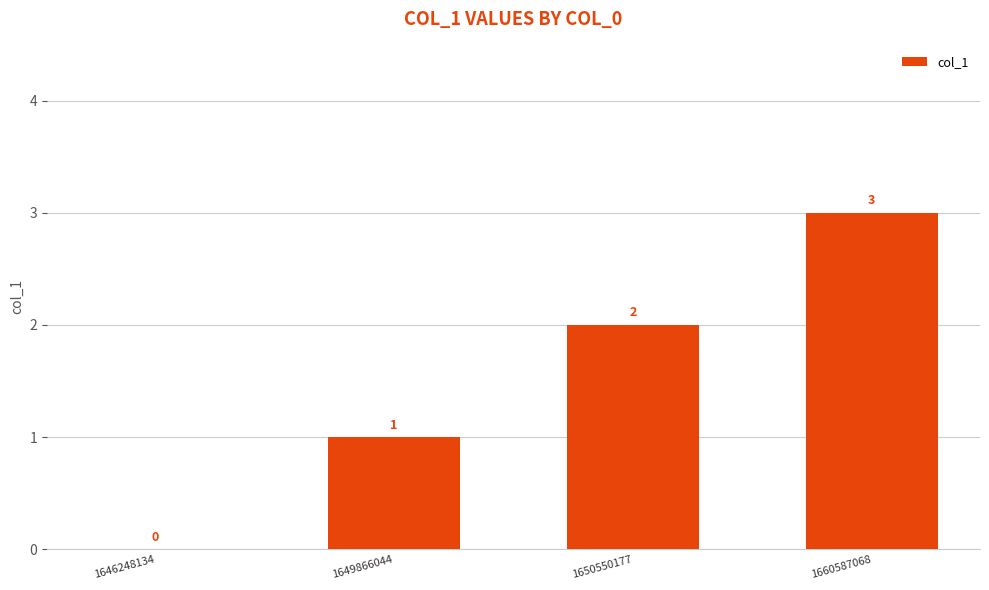

Read the value at 1660587068.

3